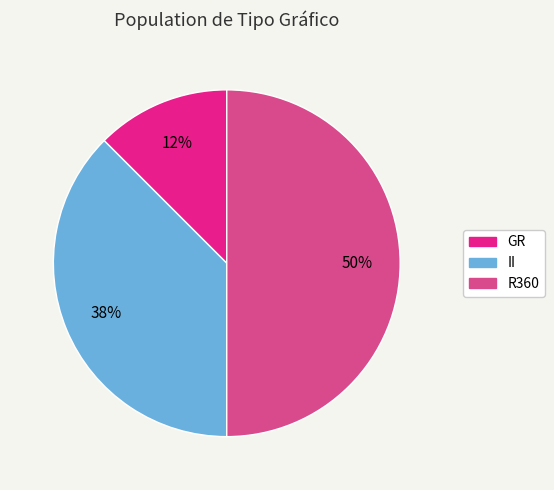

To the nearest percent, what is the average slice percentage?

33%